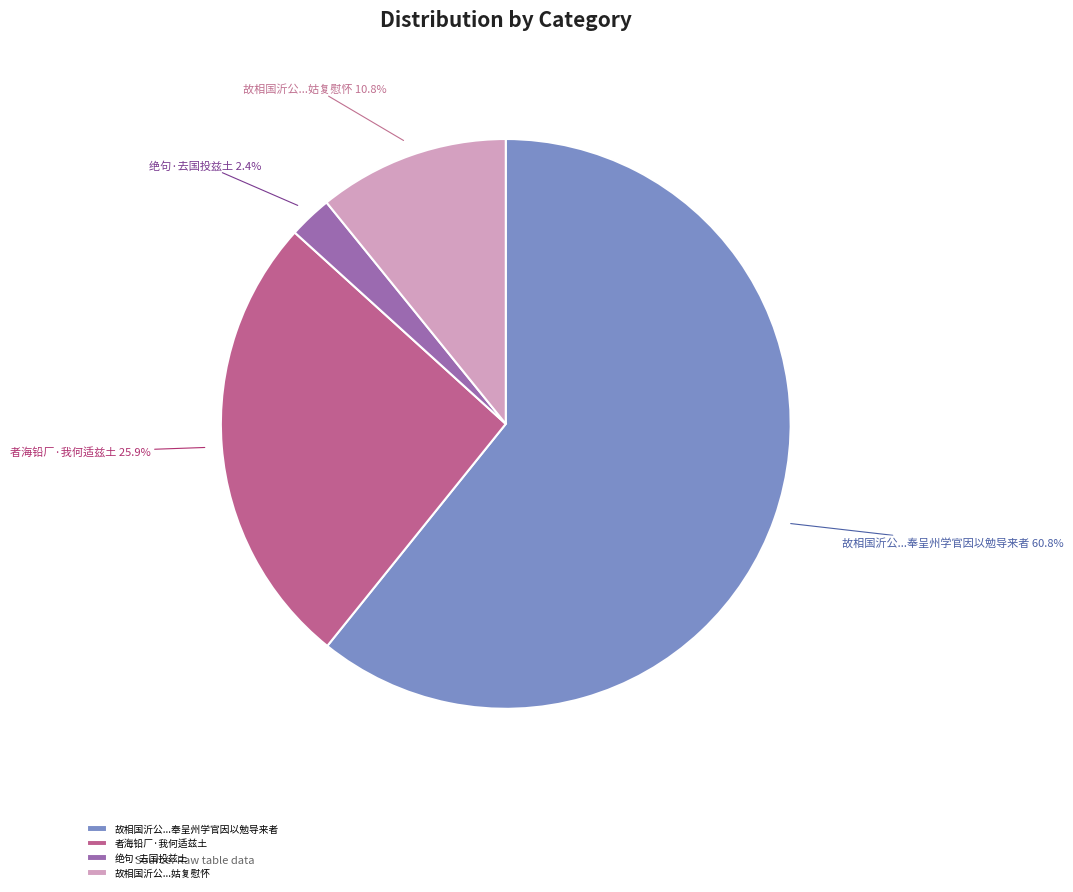

How many segments does this pie chart have?

4